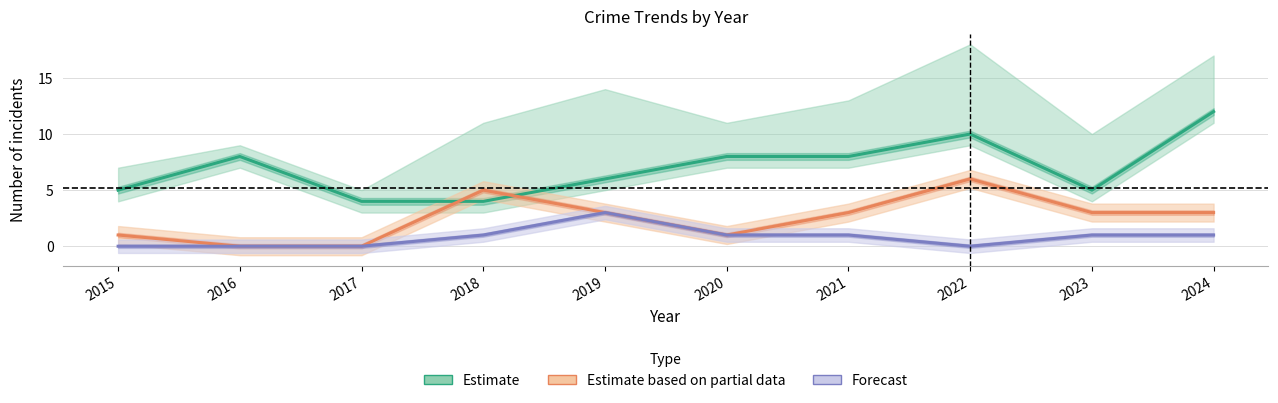

At how many categories does at least one series exceed 9?

2